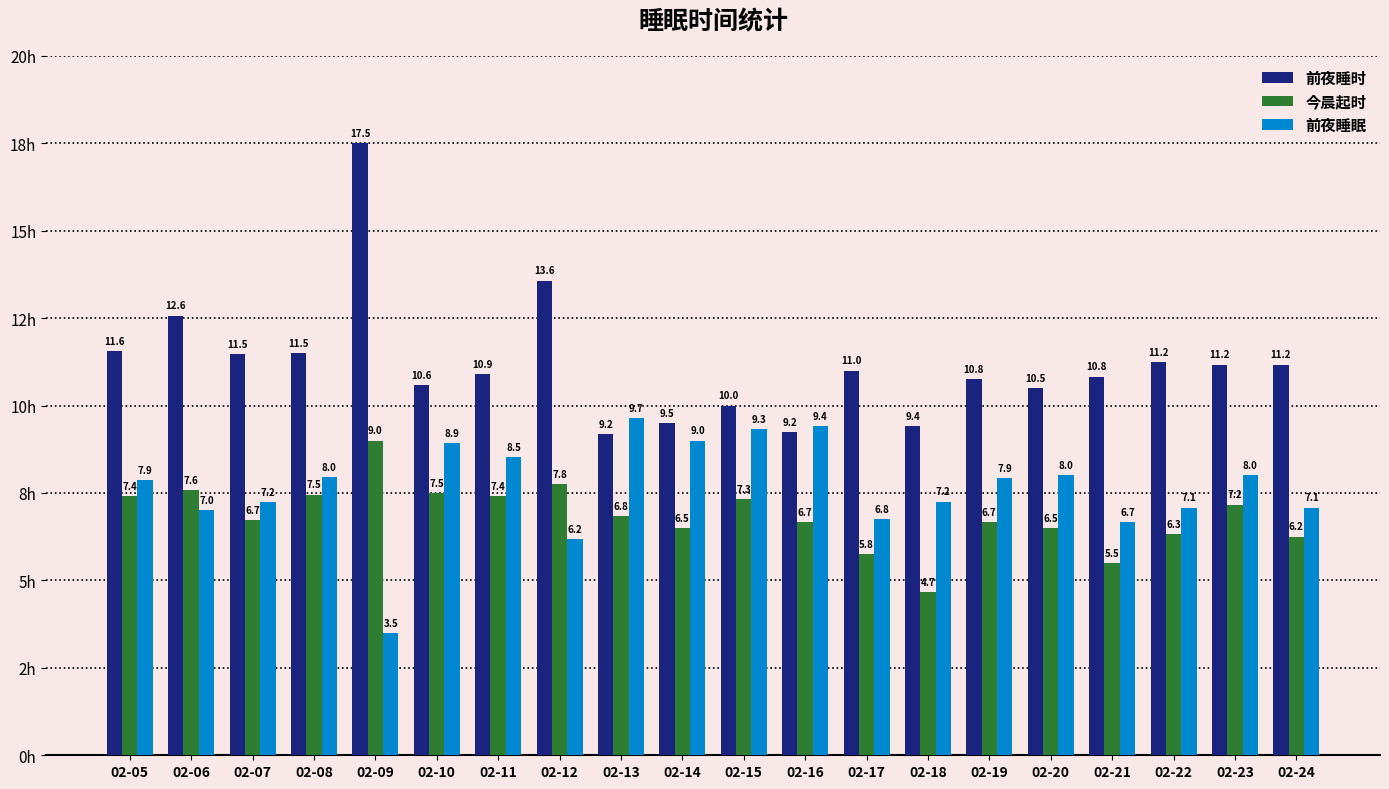

What is the average value of the 前夜睡时 series?

11.2